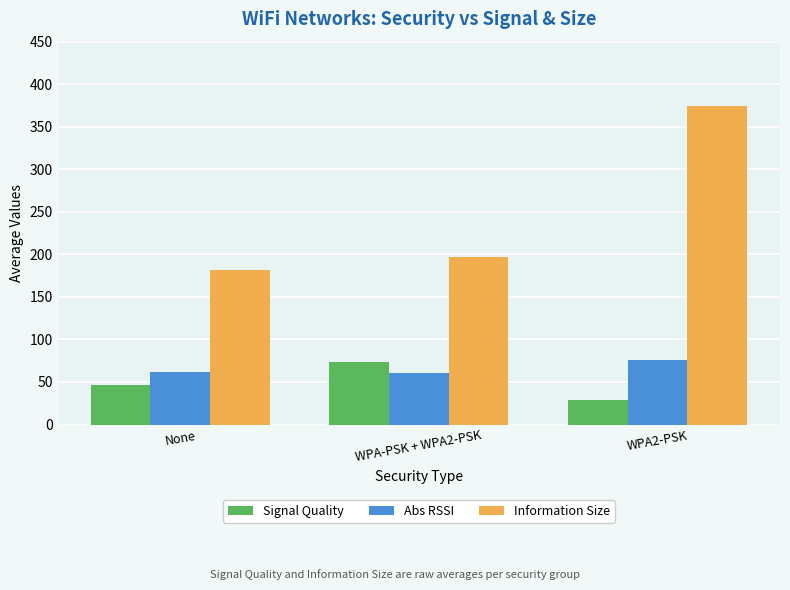

Is the value of Abs RSSI at None greater than the value of Signal Quality at WPA2-PSK?

Yes